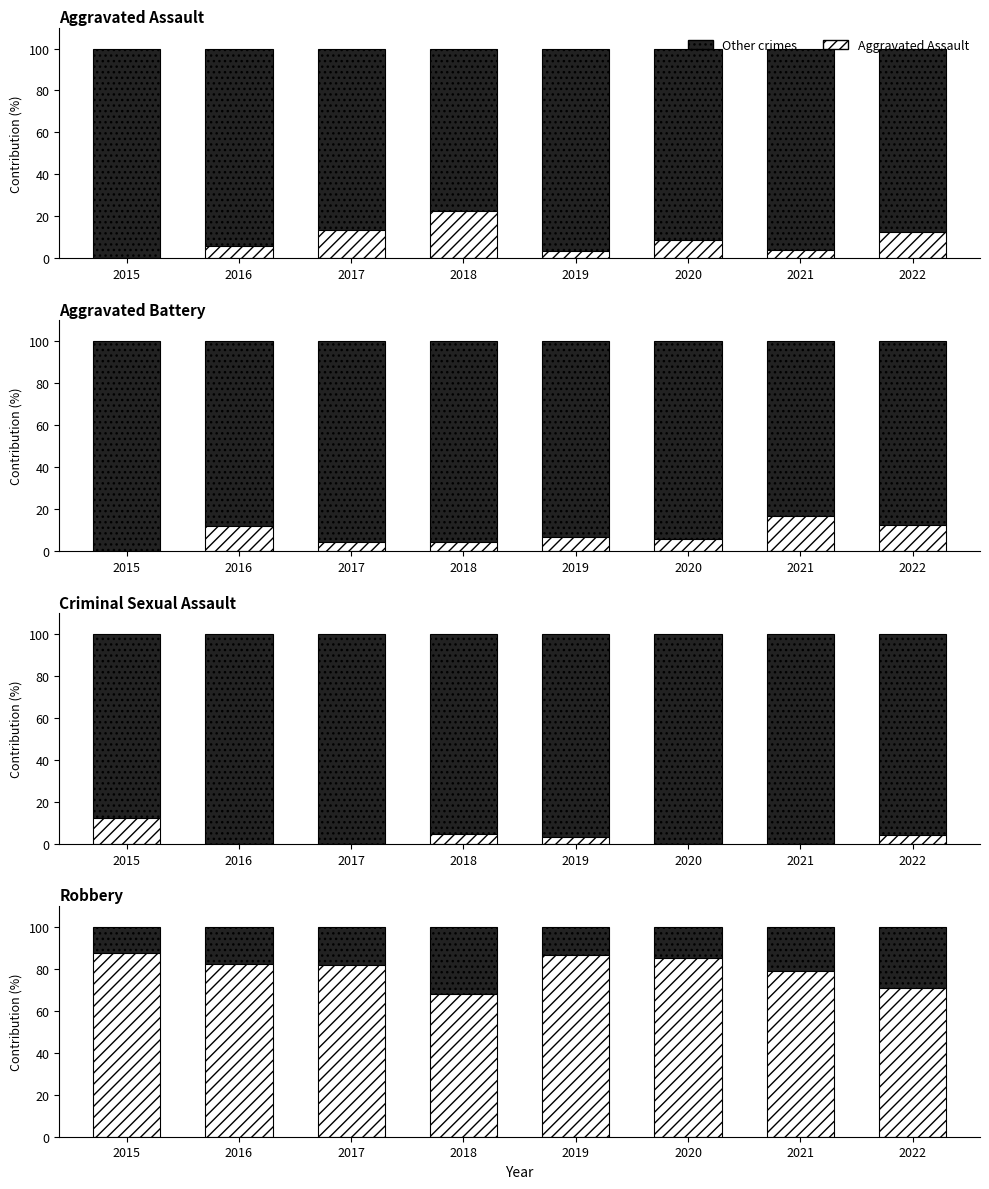

List the labels in order of Criminal Sexual Assault value, largest first.

2015, 2018, 2022, 2019, 2016, 2017, 2020, 2021